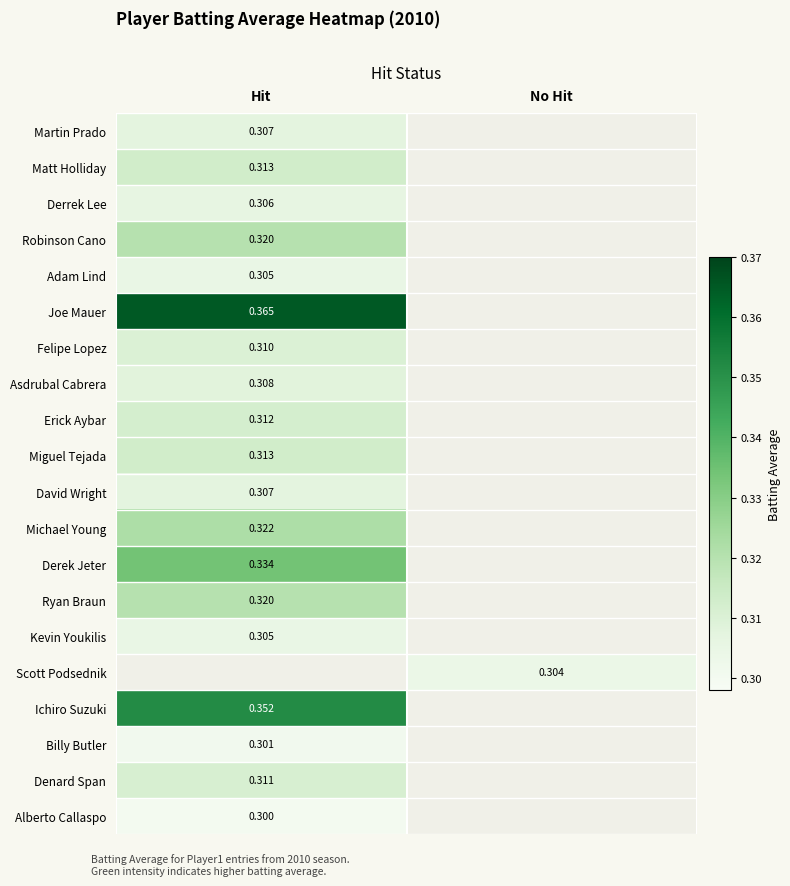

What is the greatest value displayed?

0.4